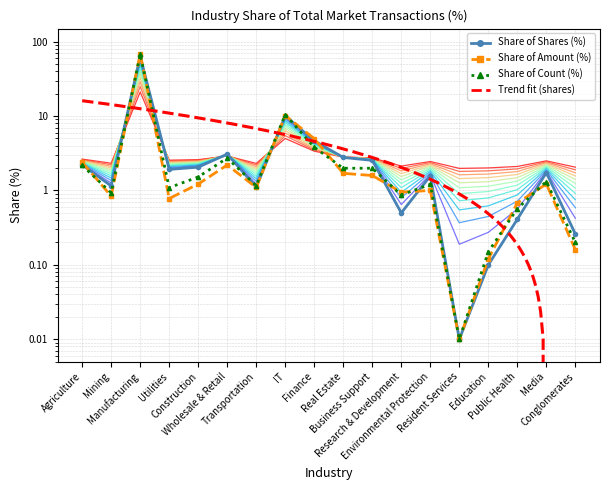

Which category has the lowest value across all series?

Resident Services